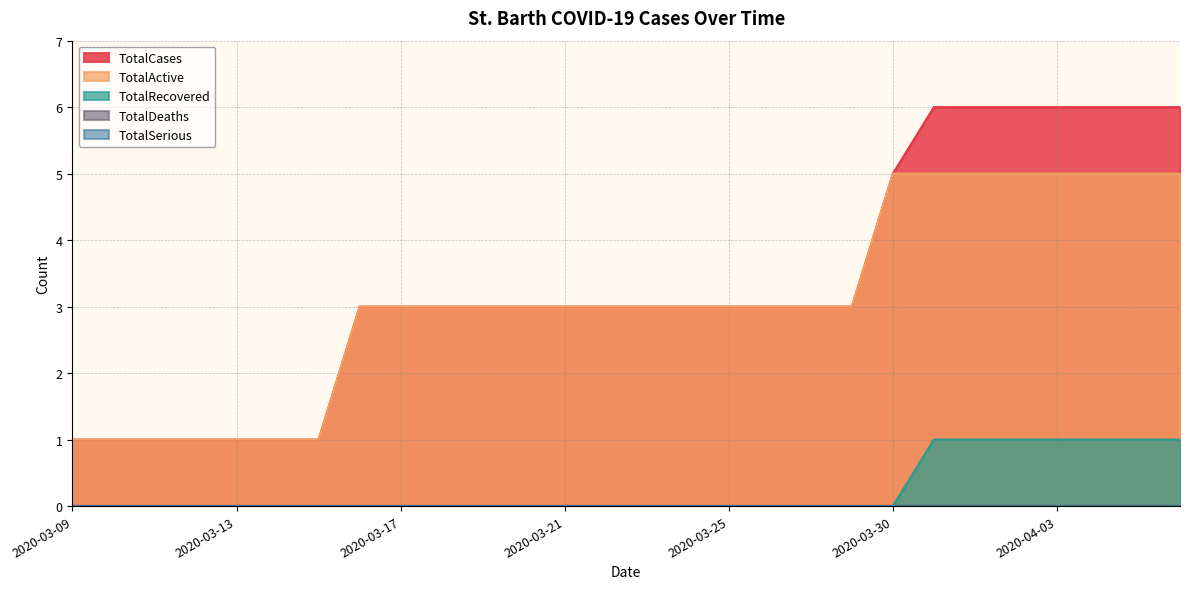

Reading left to right, extract all data points from this chart.

TotalCases: 2020-03-09=1	2020-03-10=1	2020-03-11=1	2020-03-12=1	2020-03-13=1	2020-03-14=1	2020-03-15=1	2020-03-16=3	2020-03-17=3	2020-03-18=3	2020-03-19=3	2020-03-20=3	2020-03-21=3	2020-03-22=3	2020-03-23=3	2020-03-24=3	2020-03-25=3	2020-03-26=3	2020-03-27=3	2020-03-28=3	2020-03-30=5	2020-03-31=6	2020-04-01=6	2020-04-02=6	2020-04-03=6	2020-04-04=6	2020-04-05=6	2020-04-06=6
TotalActive: 2020-03-09=1	2020-03-10=1	2020-03-11=1	2020-03-12=1	2020-03-13=1	2020-03-14=1	2020-03-15=1	2020-03-16=3	2020-03-17=3	2020-03-18=3	2020-03-19=3	2020-03-20=3	2020-03-21=3	2020-03-22=3	2020-03-23=3	2020-03-24=3	2020-03-25=3	2020-03-26=3	2020-03-27=3	2020-03-28=3	2020-03-30=5	2020-03-31=5	2020-04-01=5	2020-04-02=5	2020-04-03=5	2020-04-04=5	2020-04-05=5	2020-04-06=5
TotalRecovered: 2020-03-09=0	2020-03-10=0	2020-03-11=0	2020-03-12=0	2020-03-13=0	2020-03-14=0	2020-03-15=0	2020-03-16=0	2020-03-17=0	2020-03-18=0	2020-03-19=0	2020-03-20=0	2020-03-21=0	2020-03-22=0	2020-03-23=0	2020-03-24=0	2020-03-25=0	2020-03-26=0	2020-03-27=0	2020-03-28=0	2020-03-30=0	2020-03-31=1	2020-04-01=1	2020-04-02=1	2020-04-03=1	2020-04-04=1	2020-04-05=1	2020-04-06=1